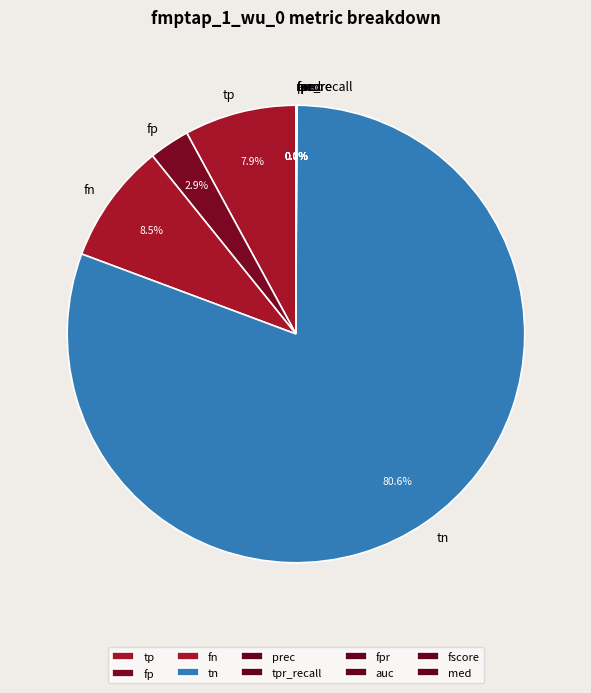

What percentage is the tp slice, to the nearest percent?

8%